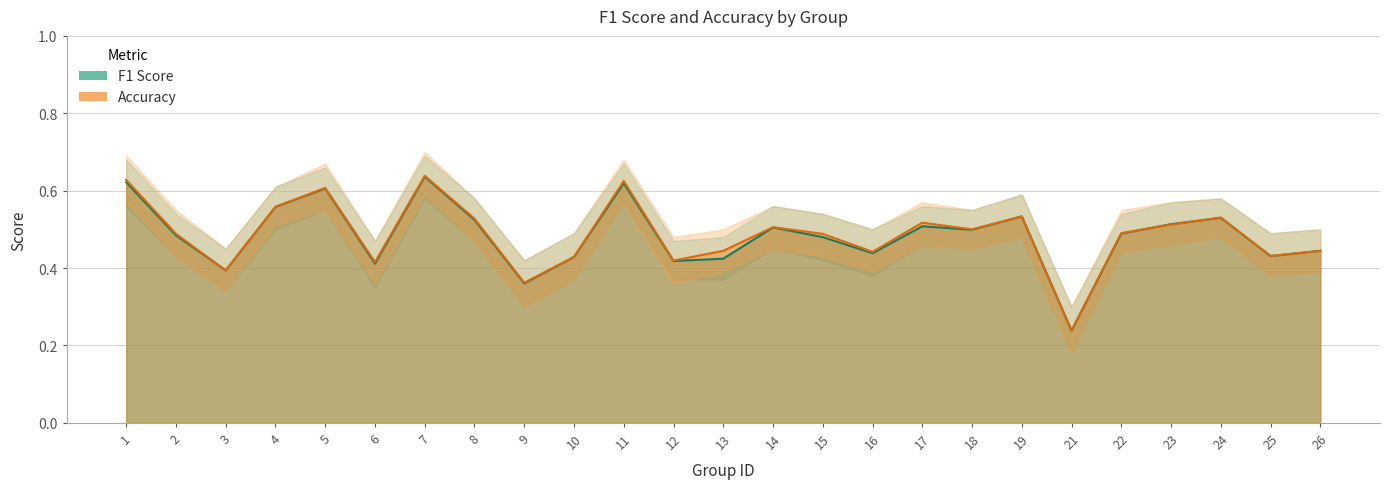

The accuracy series shows 0.5 at 22. True or false?

True